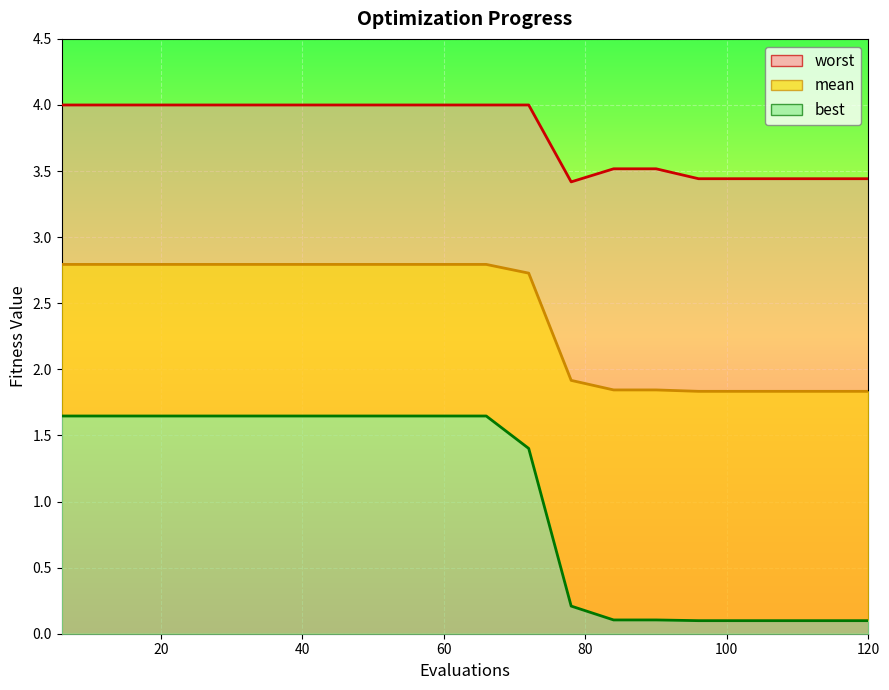

At how many categories does at least one series exceed 2?

20